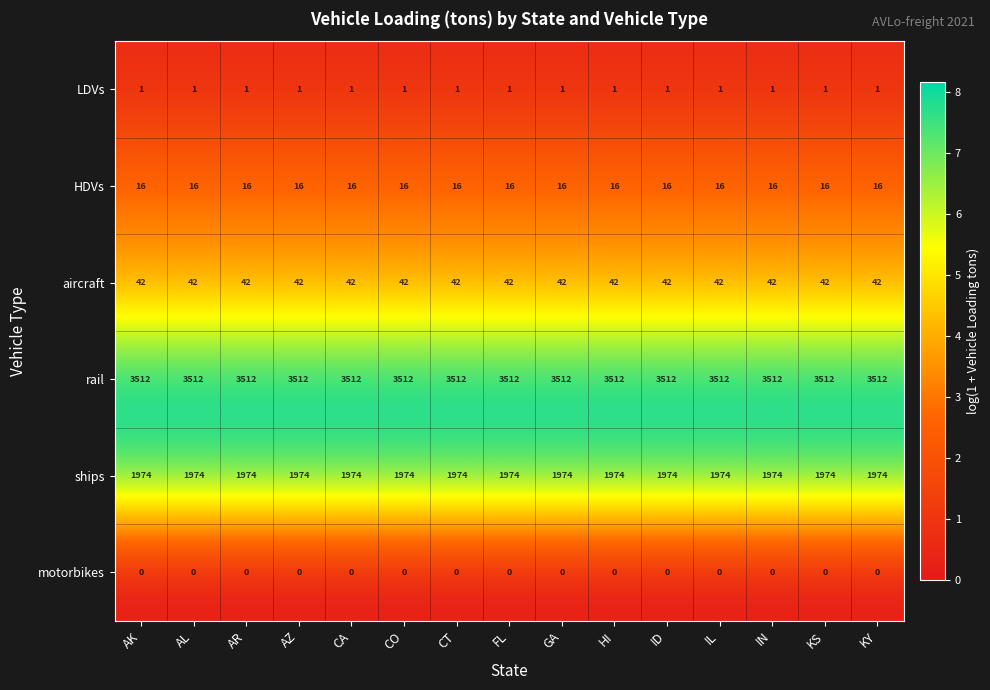

What is the spread (max minus min) of values at HI?

3512